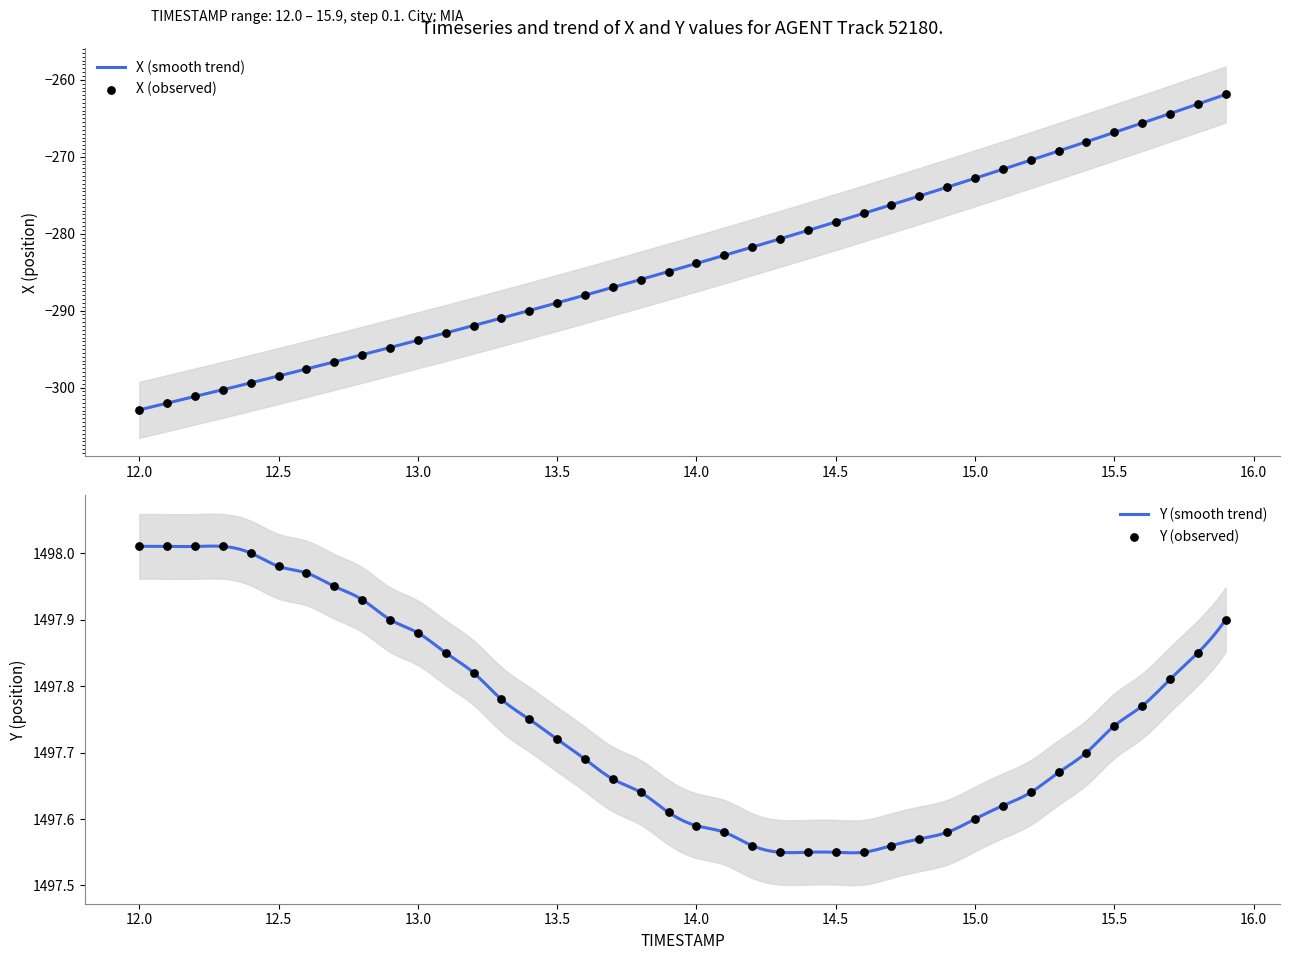

At how many categories does at least one series exceed 2?

40